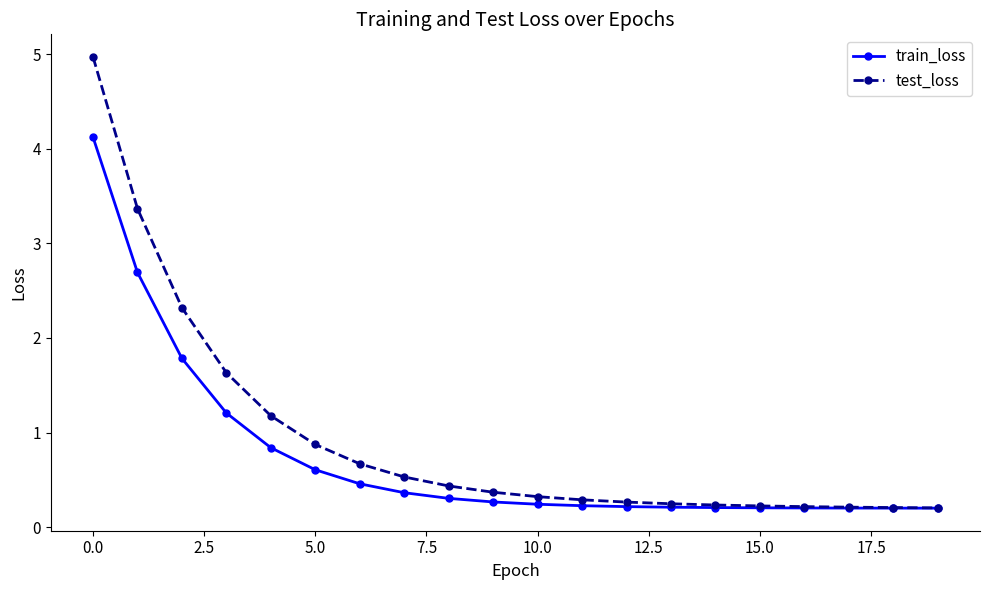

What is the average value of the test_loss series?

0.9